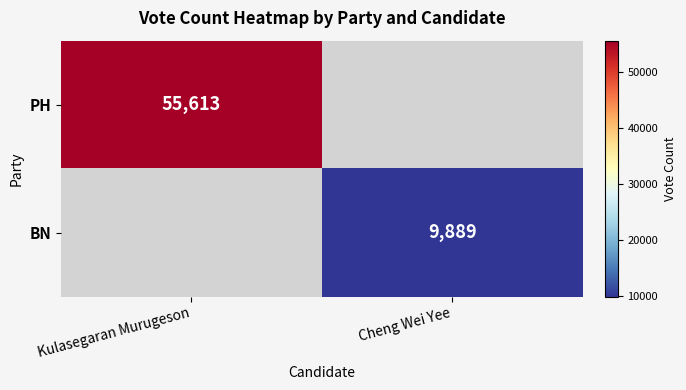

Is it true that BN equals 15308 at Cheng Wei Yee?

False